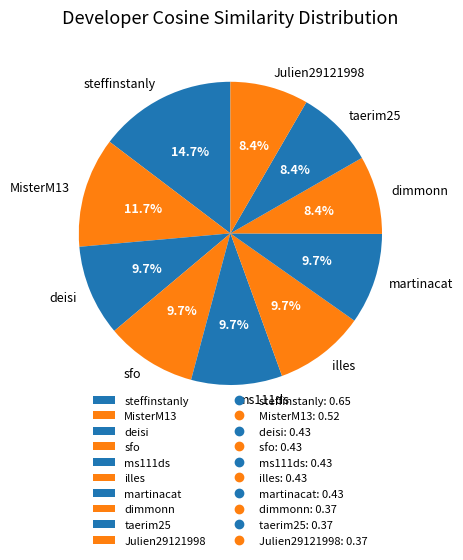

To the nearest percent, what is the combined percentage of illes and Julien29121998?

18%